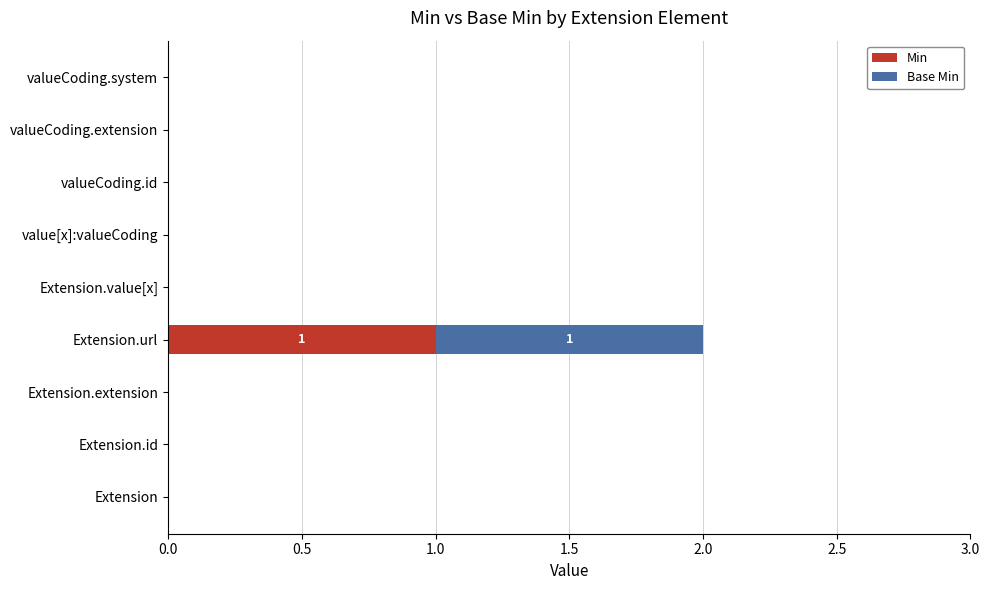

Which category has the highest value in the Min series?

Extension.url